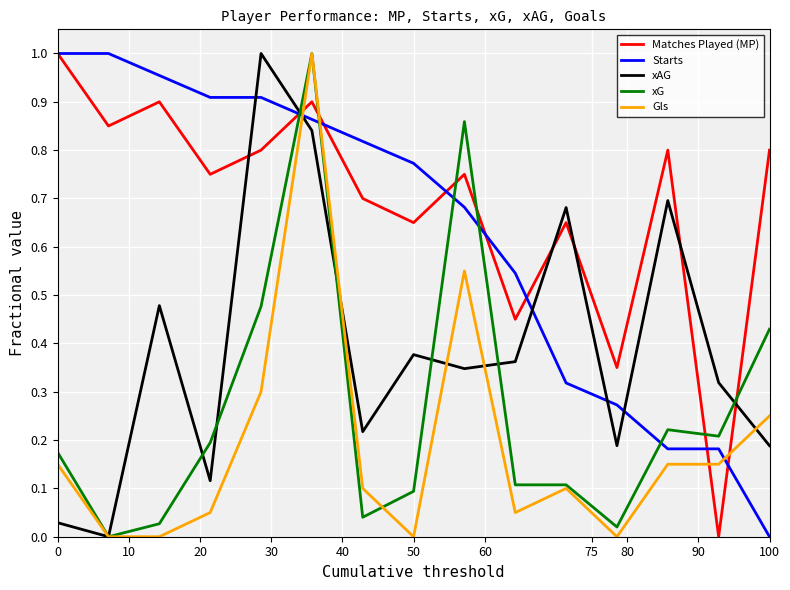

True or false: xG and Matches Played (MP) intersect in this chart.

True